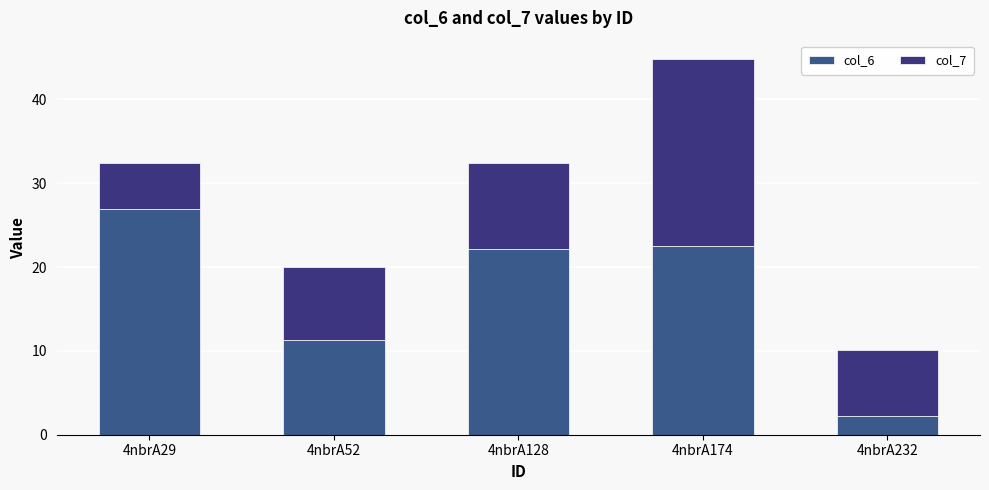

At how many categories does at least one series exceed 6?

5